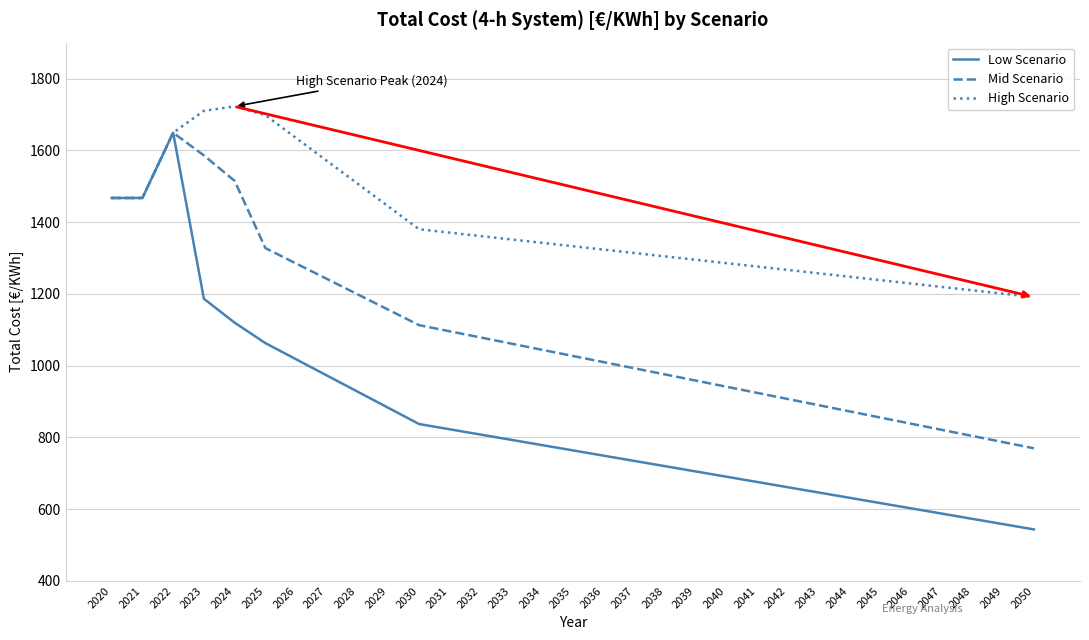

Where does the High Scenario series first go above 1332?

2020